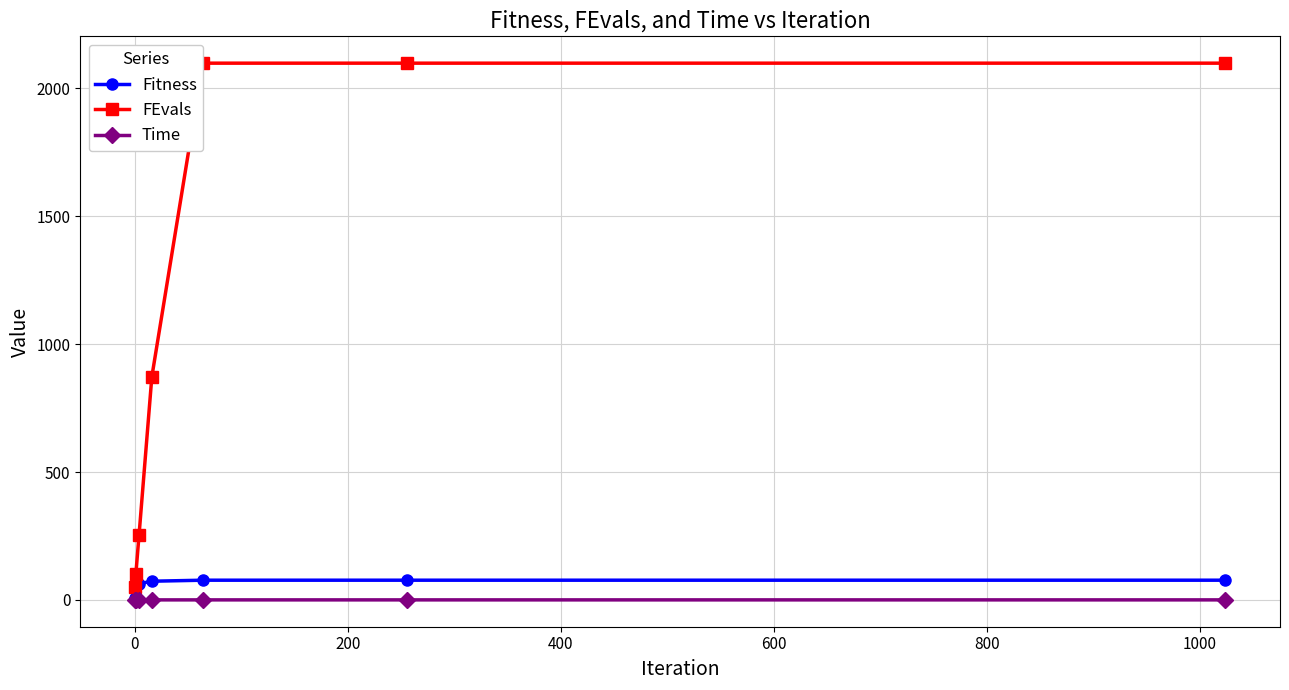

What is the value of the Fitness point at the 7th from the left?

77.0